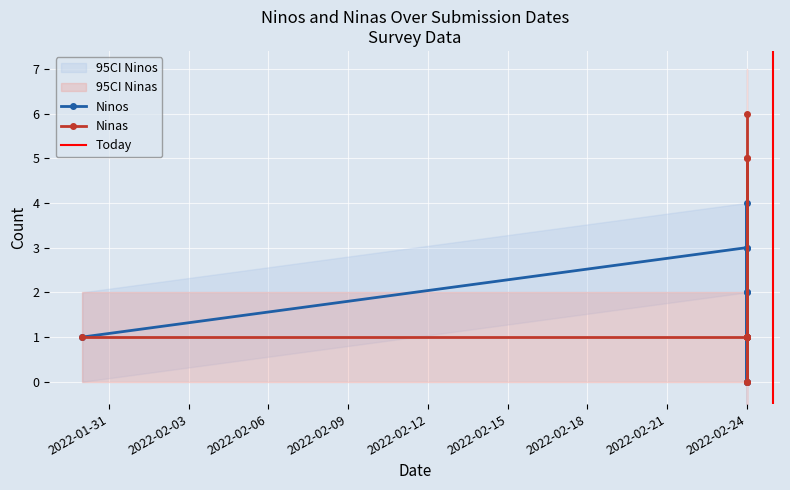

Is the value of Ninos at 2022-02-24 greater than the value of Ninas at 2022-01-30?

Yes